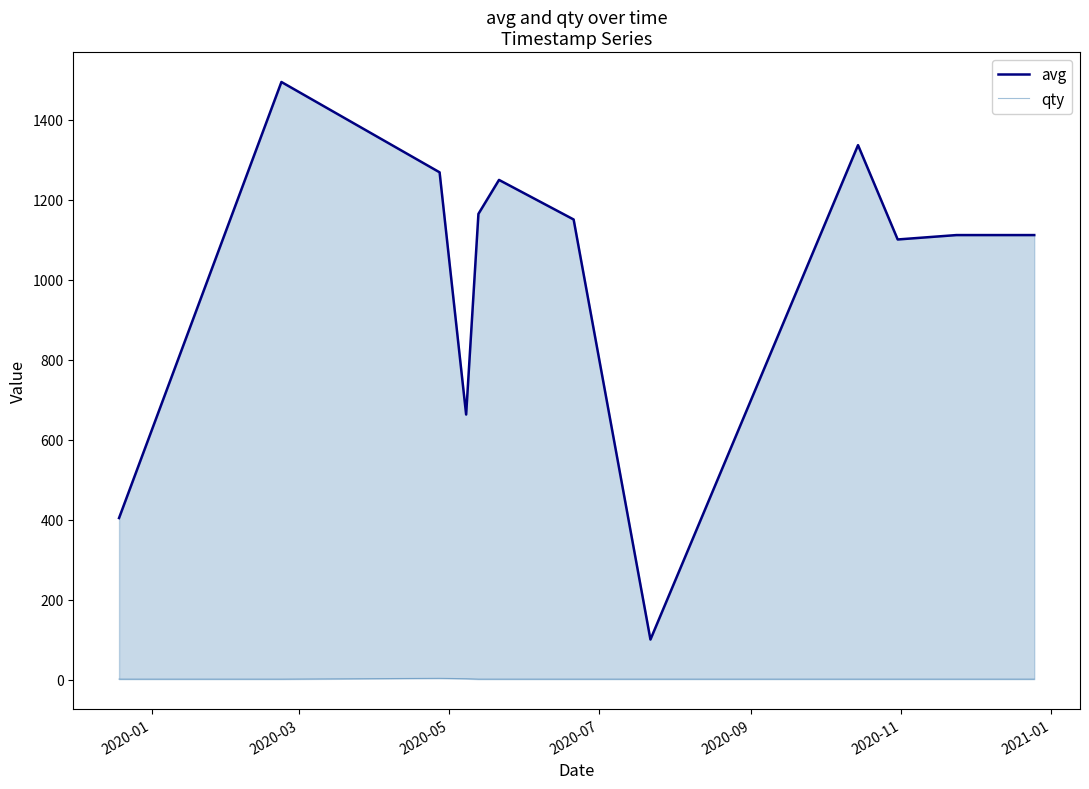

What are all the series names shown in the legend?

avg, qty